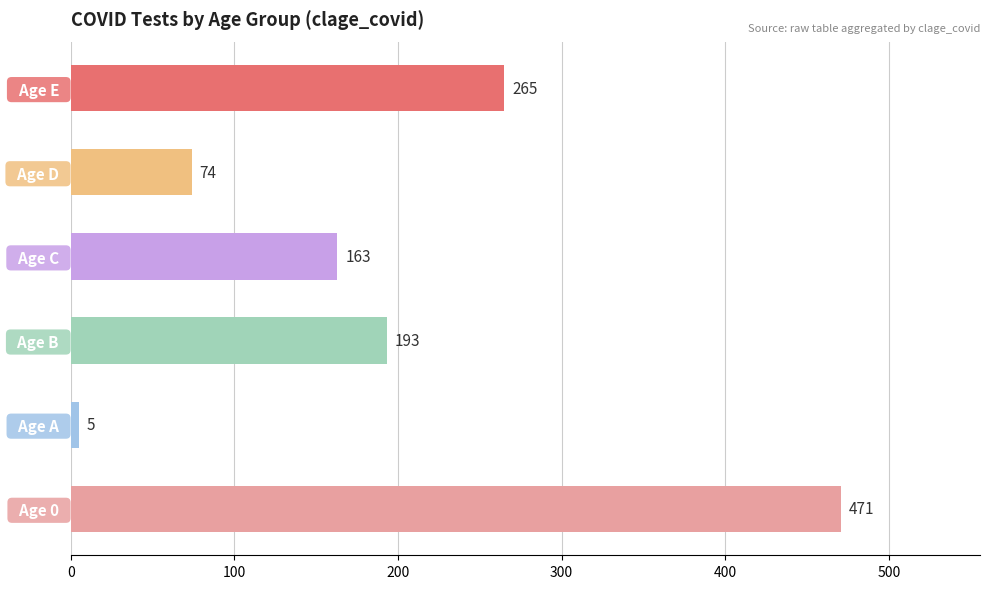

Between   Age D   and   Age C  , which is larger?

  Age C  